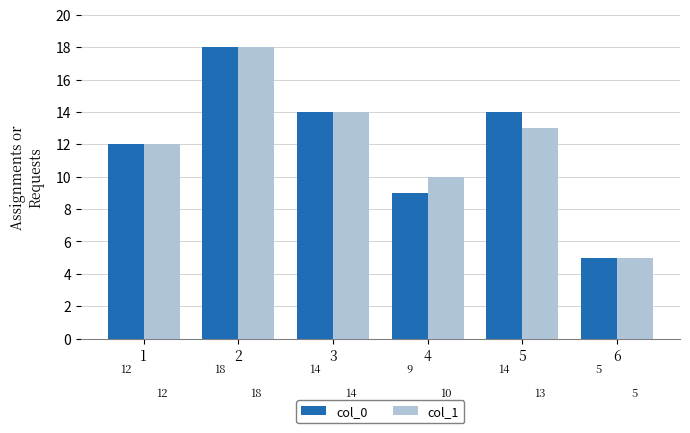

At how many categories does at least one series exceed 8?

5